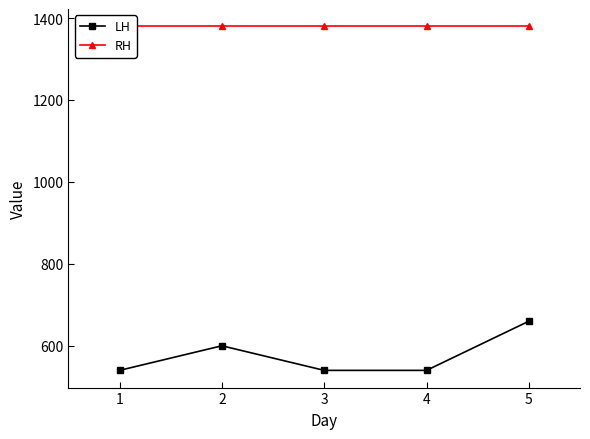

Reading right to left, extract all data points from this chart.

LH: 5=660	4=540	3=540	2=600	1=540
RH: 5=1380	4=1380	3=1380	2=1380	1=1380